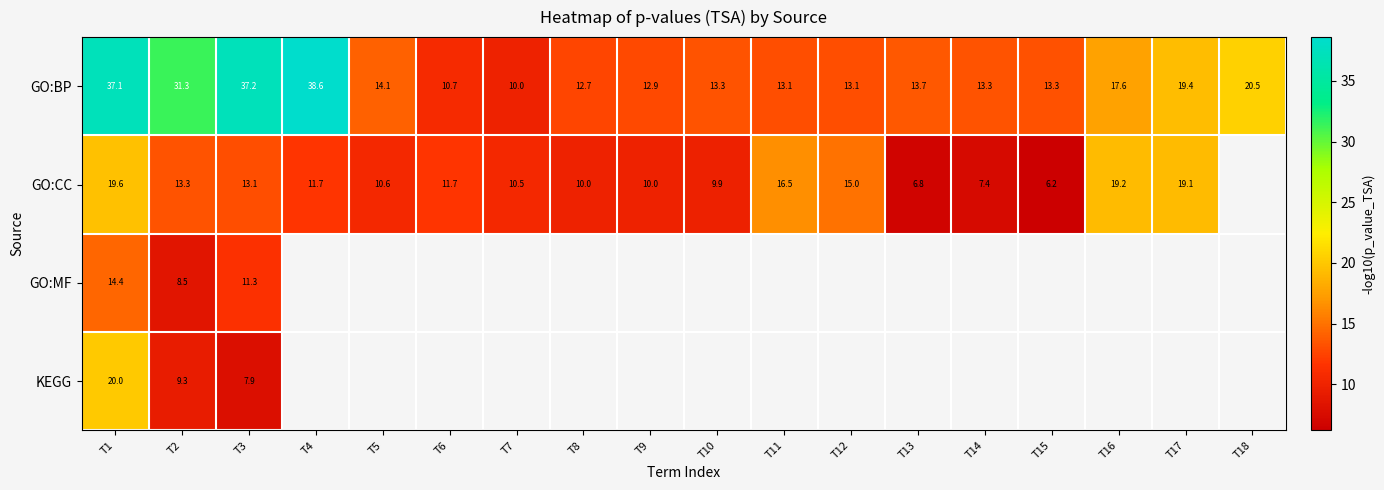

How many series are shown in this chart?

4